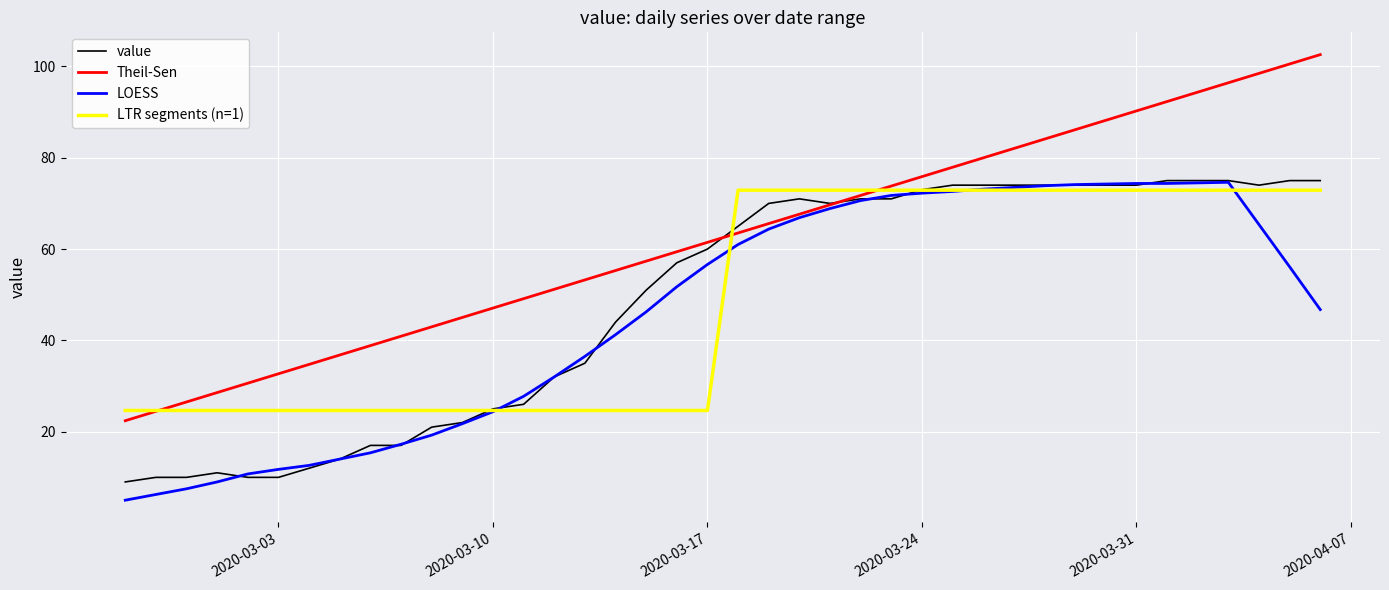

What is the maximum value for Theil-Sen?

102.6